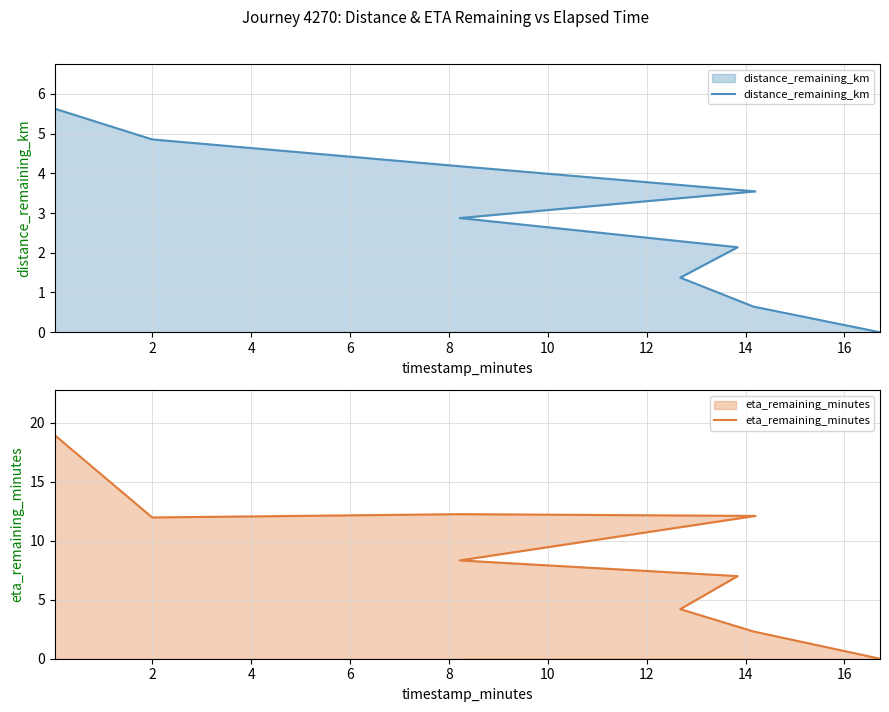

What is the sum of all eta_remaining_minutes values?

77.1